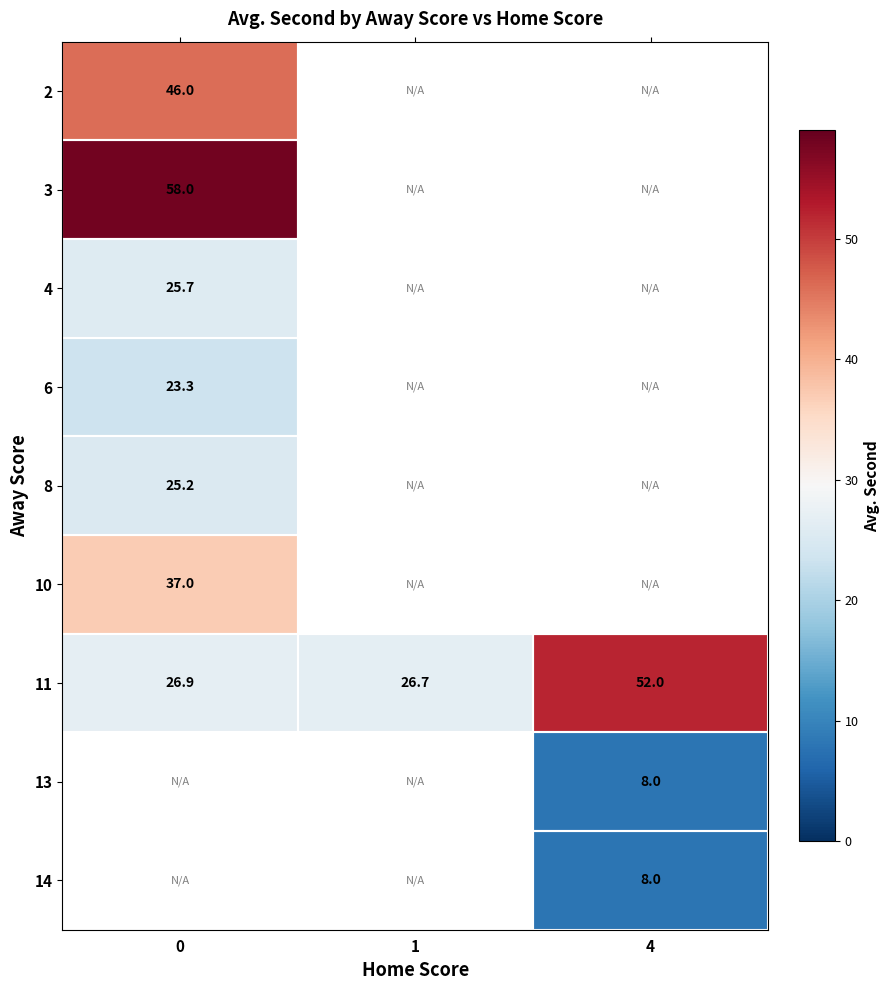

What is the maximum value shown in the chart?

58.0